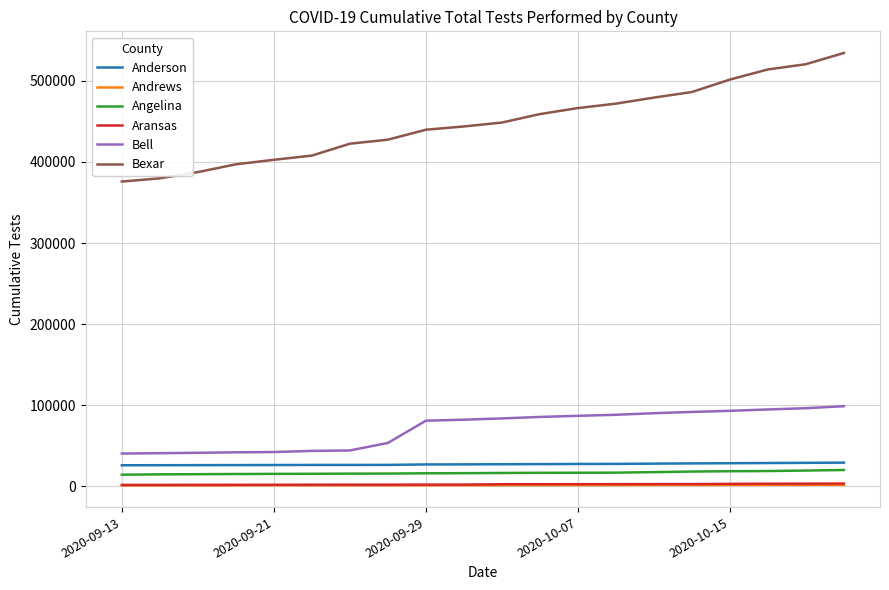

What is the greatest value displayed?

534225